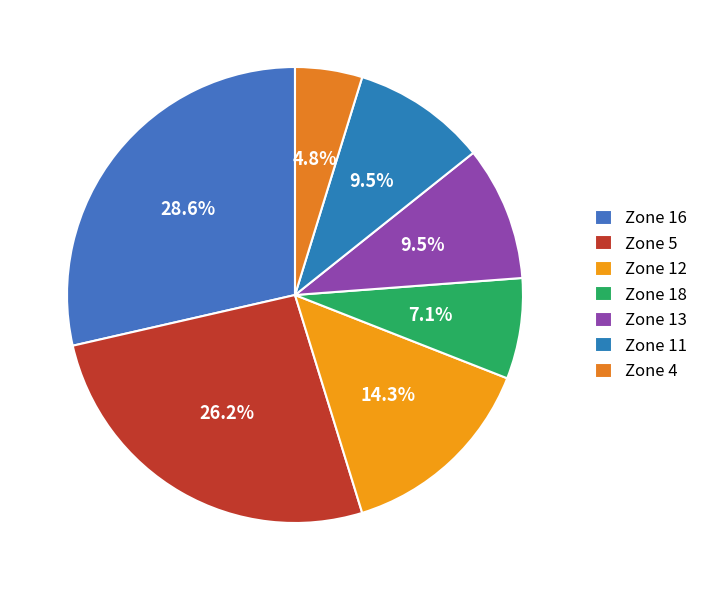

Which slice is the largest?

Zone 16